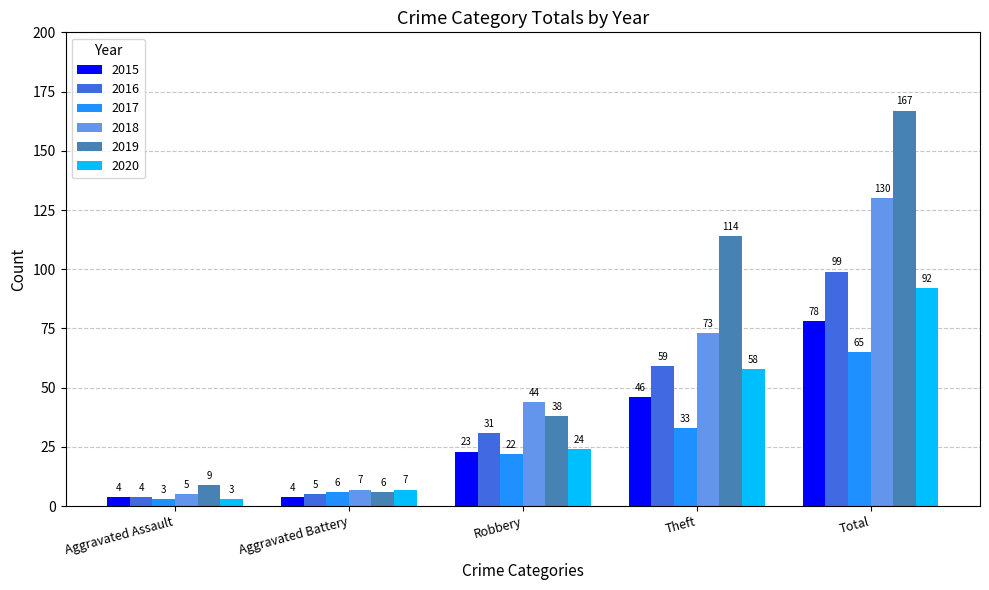

Rank the series at Theft from lowest to highest value.

2017, 2015, 2020, 2016, 2018, 2019